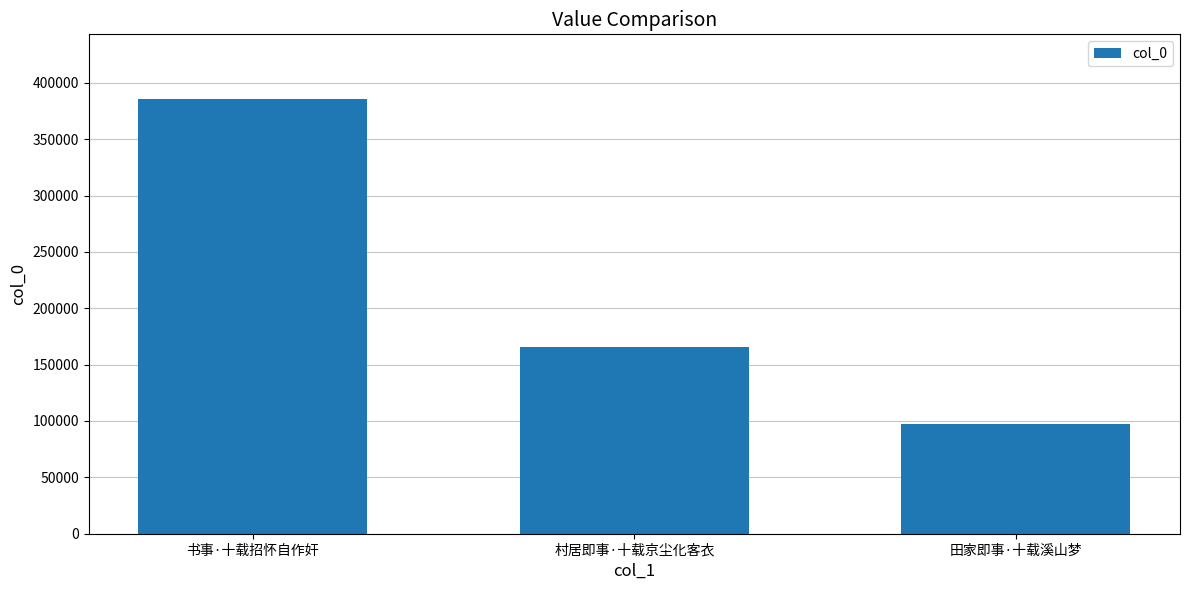

What is the sum of the values at 书事·十载招怀自作奸 and 村居即事·十载京尘化客衣?

550737